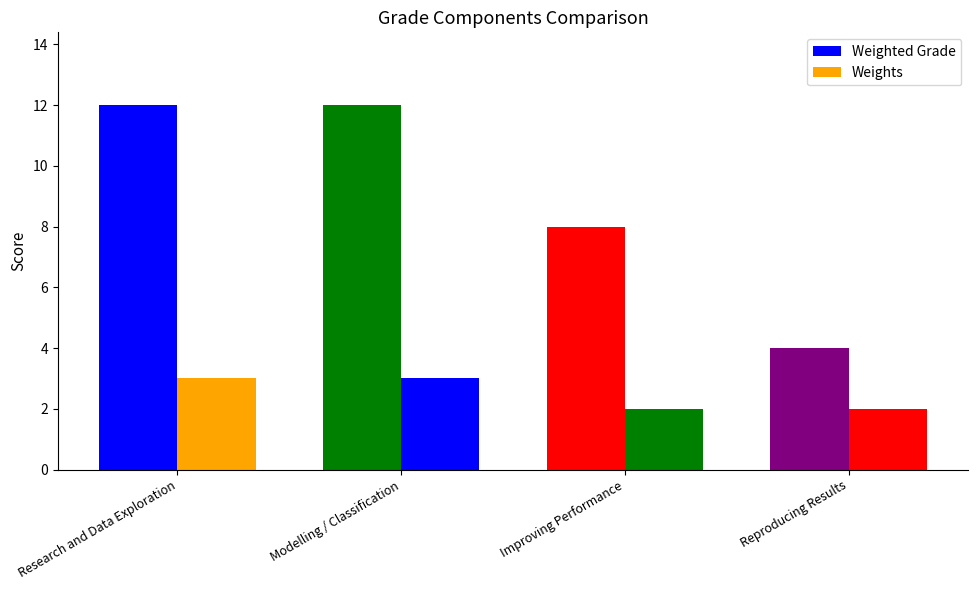

Count the number of data series in this chart.

2